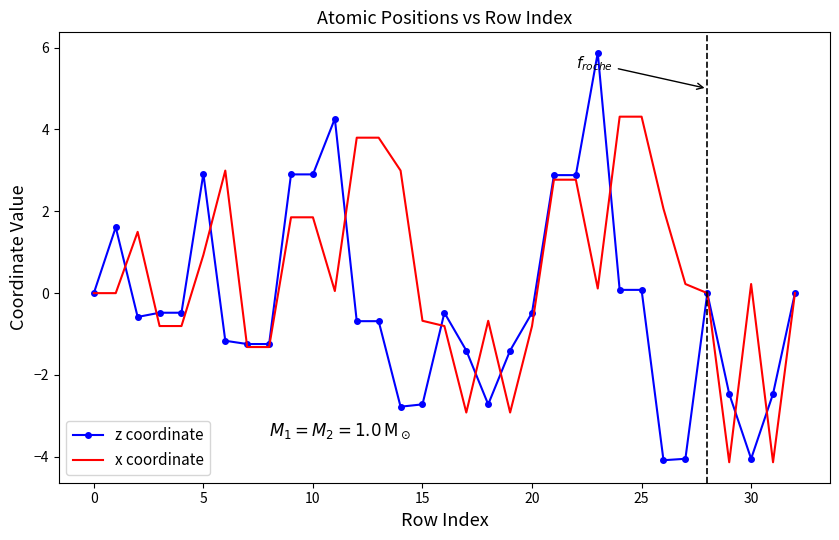

Which series has the widest spread of values?

z coordinate